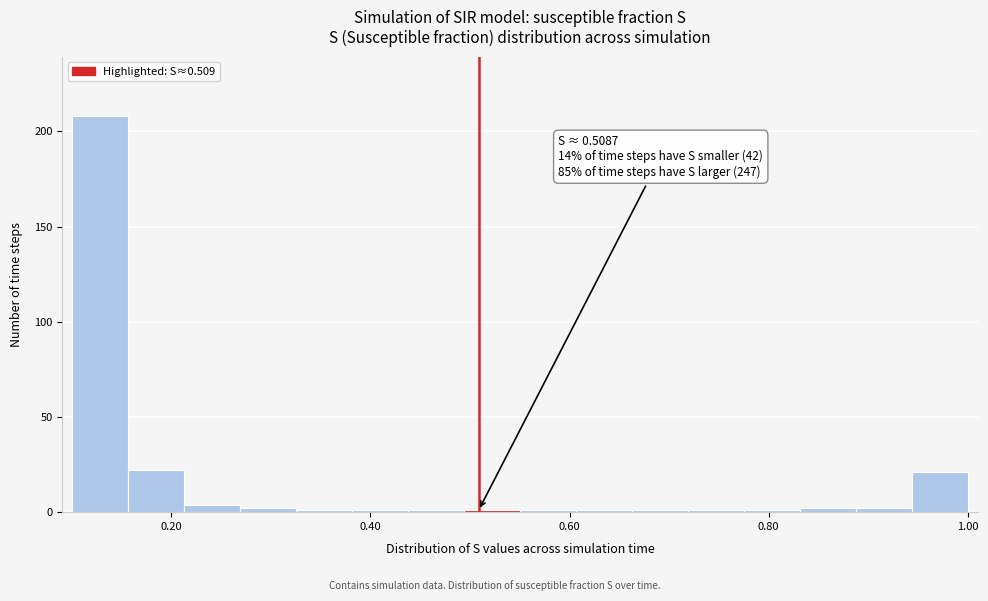

Around what value on the x-axis is the tallest bar? Give the approximate position of its centre, as read against the axis.

0.12